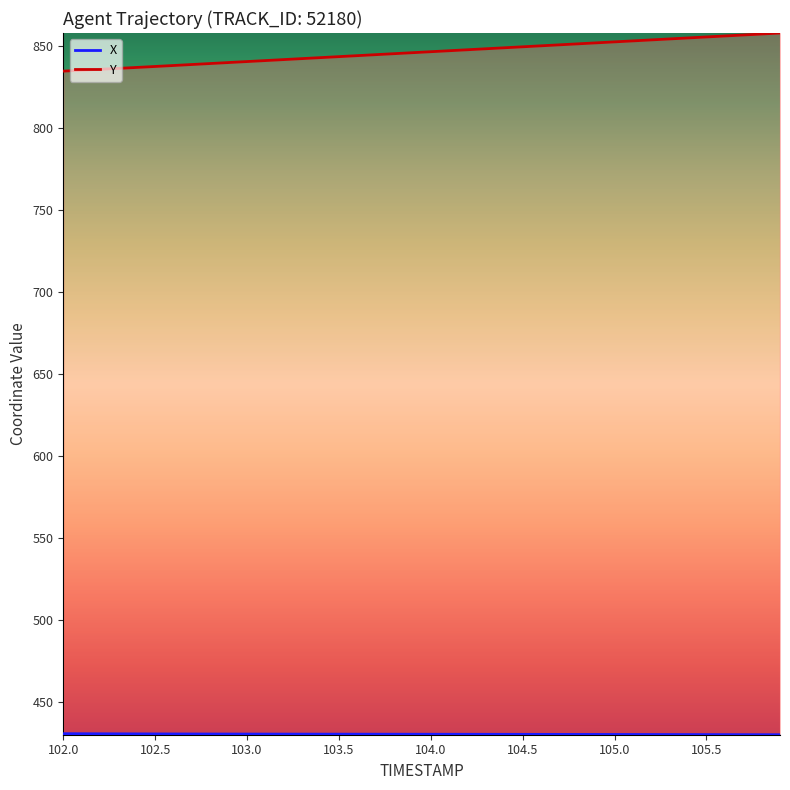

At how many categories does at least one series exceed 808?

40